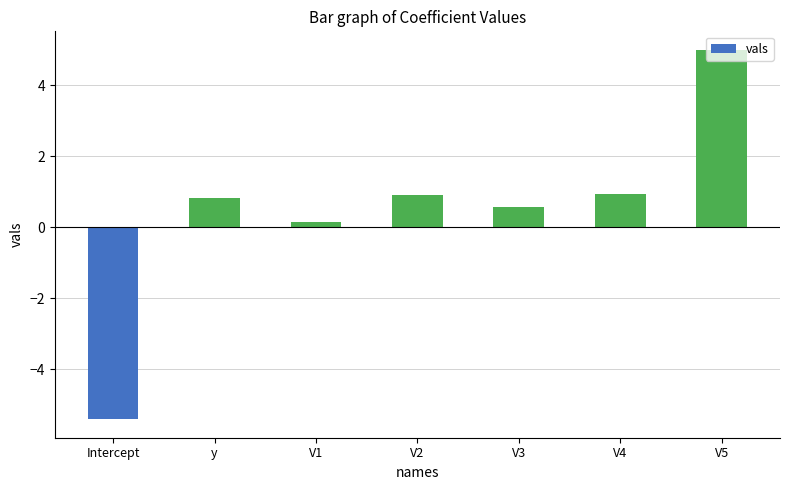

What is the change in value from V1 to V3?

+0.4